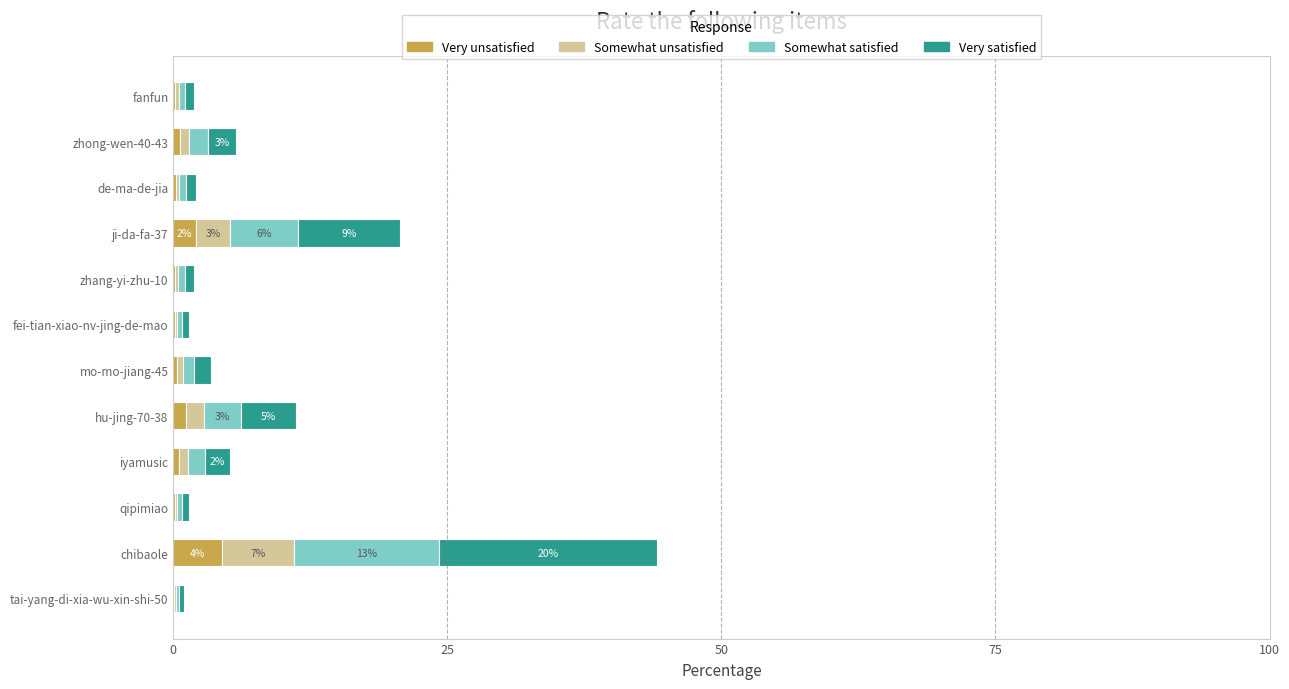

What is the sum of all Very unsatisfied values?

10.0